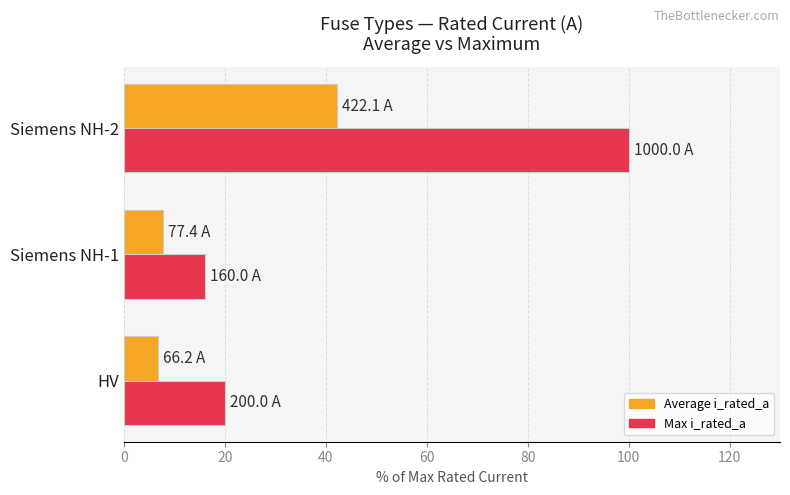

At which label does Max i_rated_a reach its minimum?

Siemens NH-1